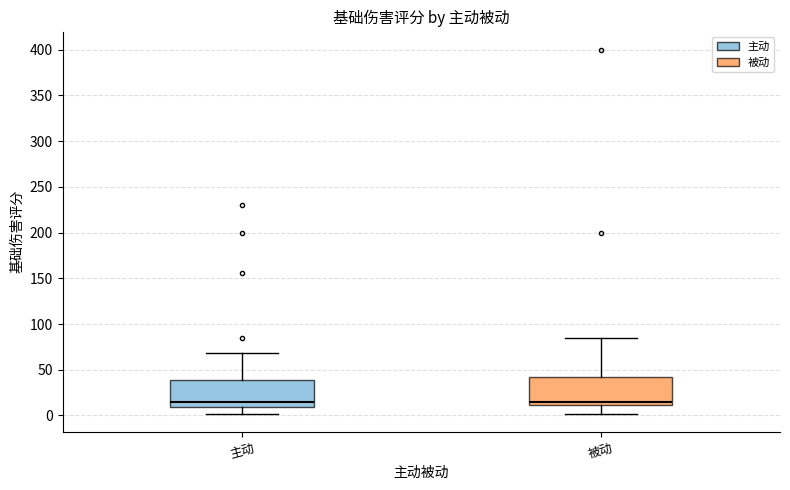

Reading left to right, transcribe this box plot: for each box, give where its median line is, the range the box spans, and where its two whiskers end, as read against the y-axis. The values are not printed on the chart, so give them approximately, as read against the axis.

主动: median 15, box 10 to 40, whiskers 0 to 70
被动: median 15, box 10 to 40, whiskers 0 to 85